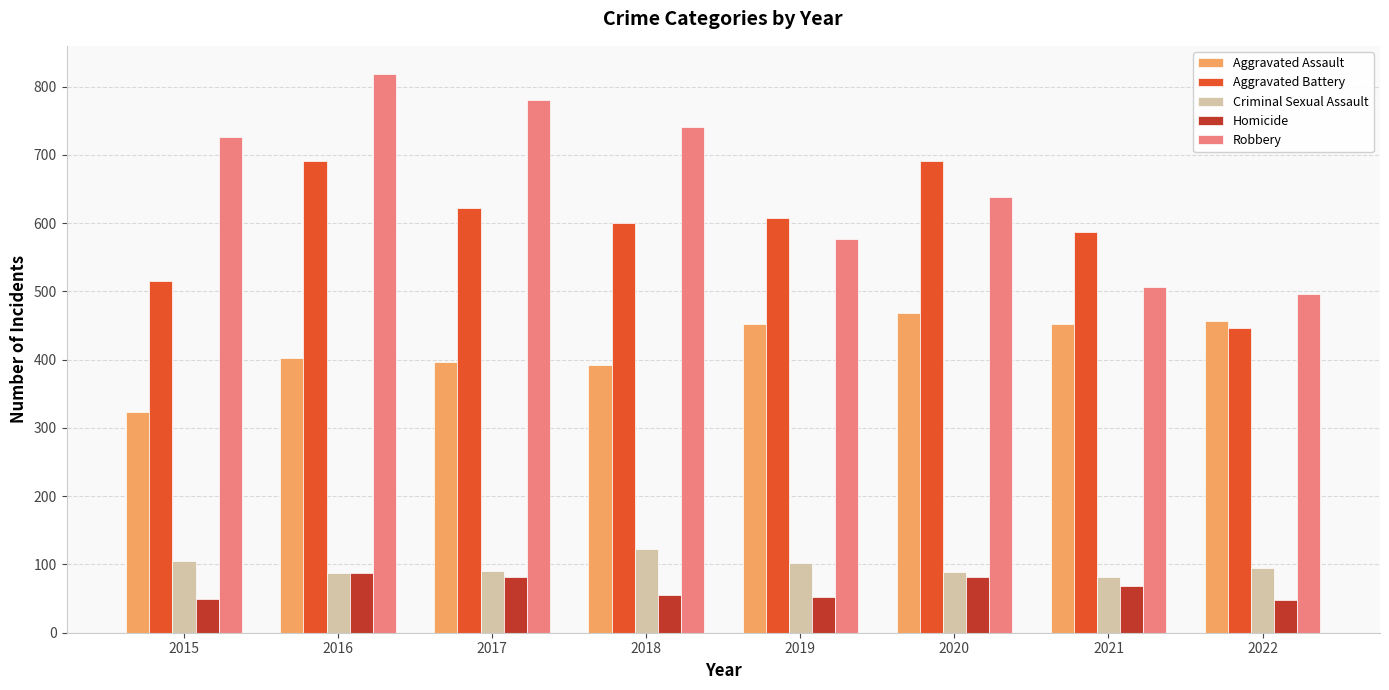

The value of Aggravated Assault at 2017 is 155. True or false?

False